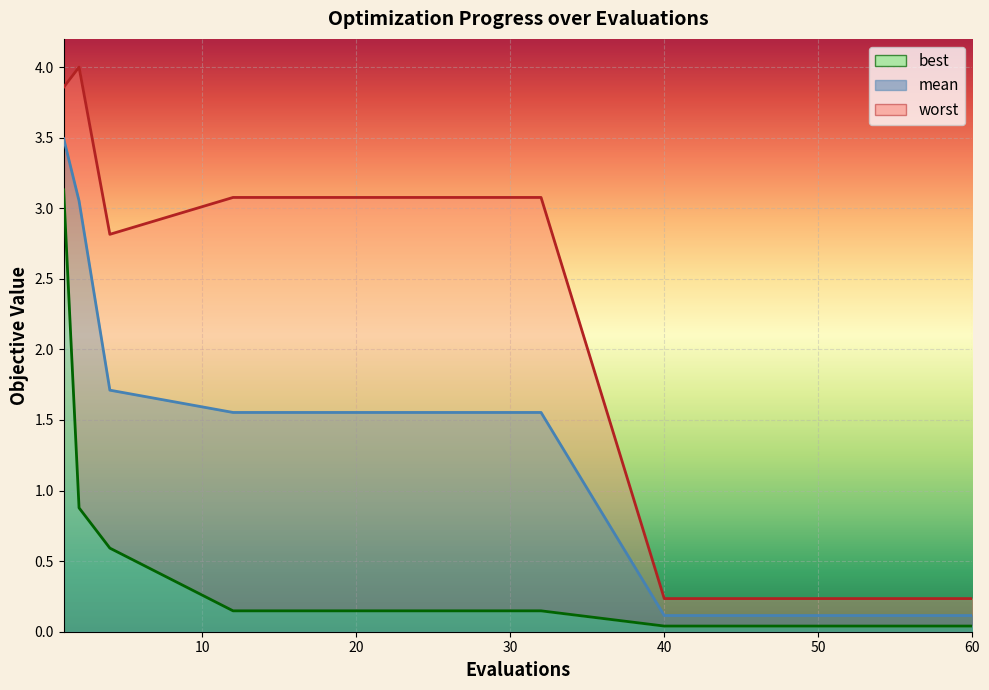

Rank the series by their average value, from highest to lowest.

worst, mean, best